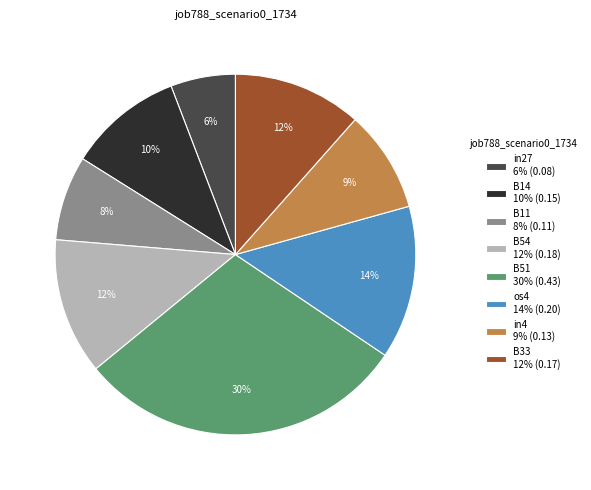

To the nearest percent, what portion does B11 represent?

8%